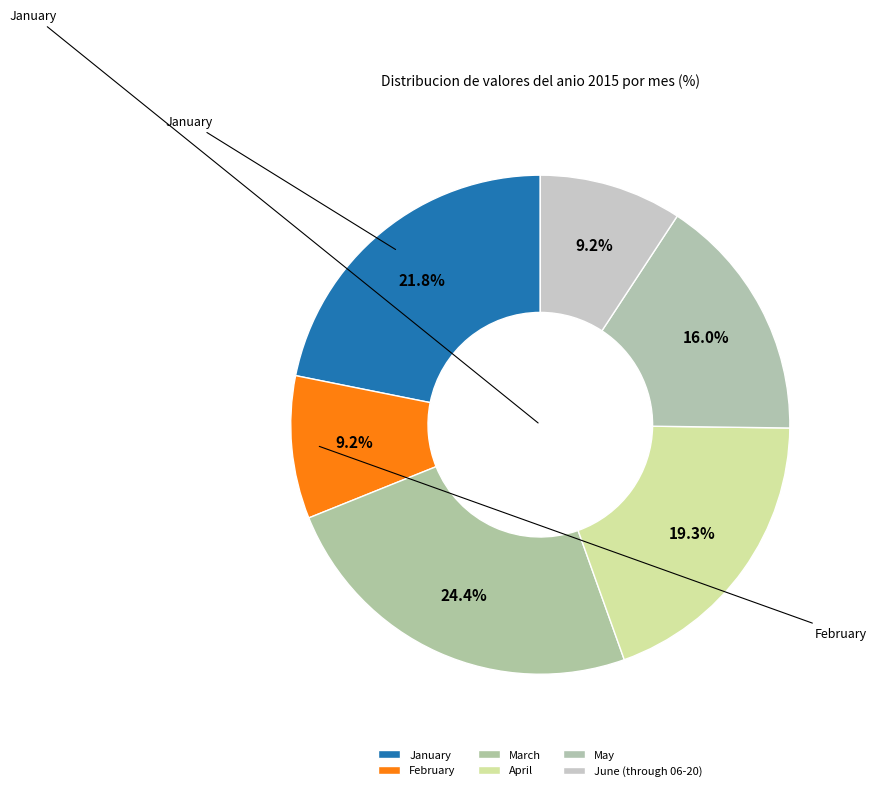

Count the number of slices in the pie.

6